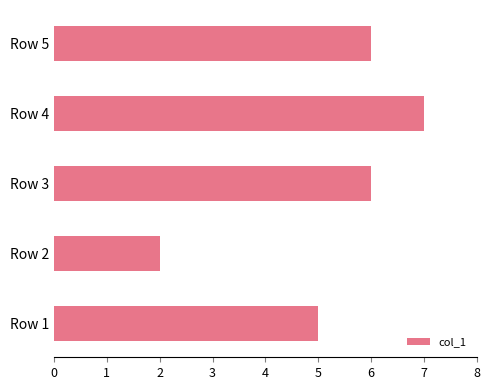

Where is the data nearest to the value 4?

Row 1